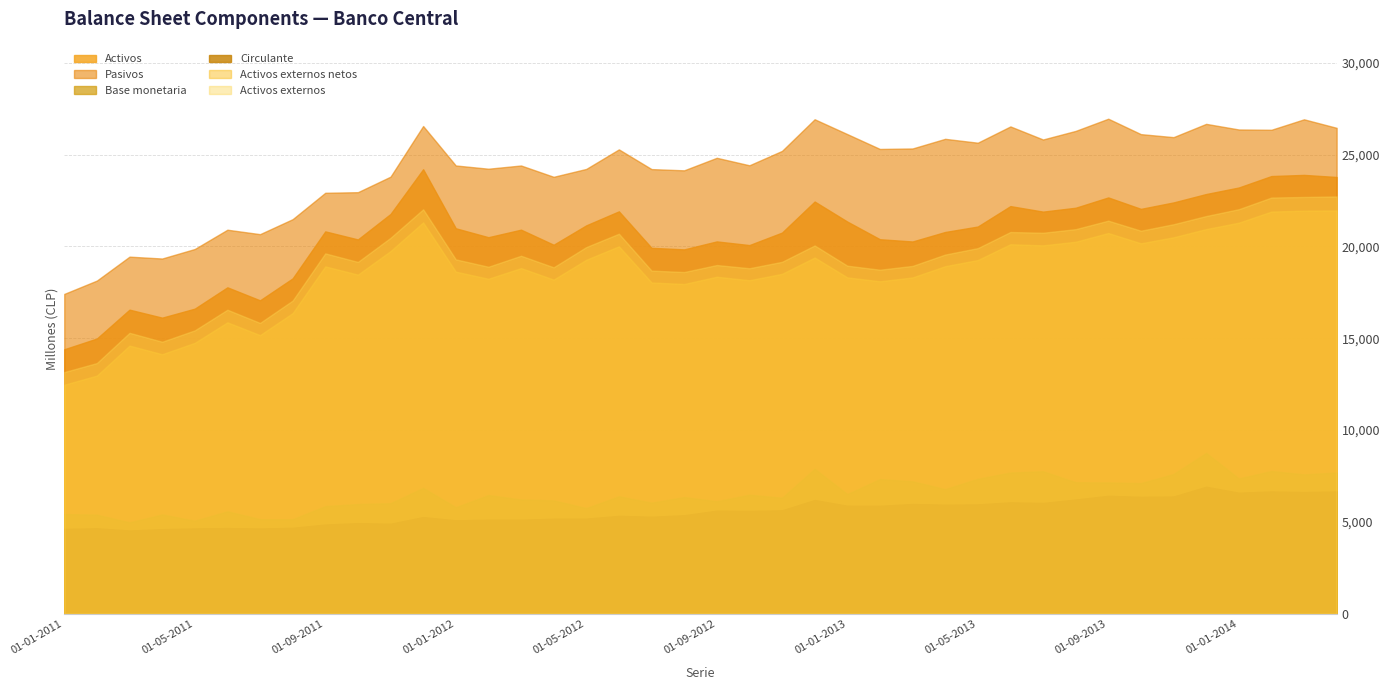

True or false: Activos externos netos has a value of 5877.1 at 01-03-2012.

False